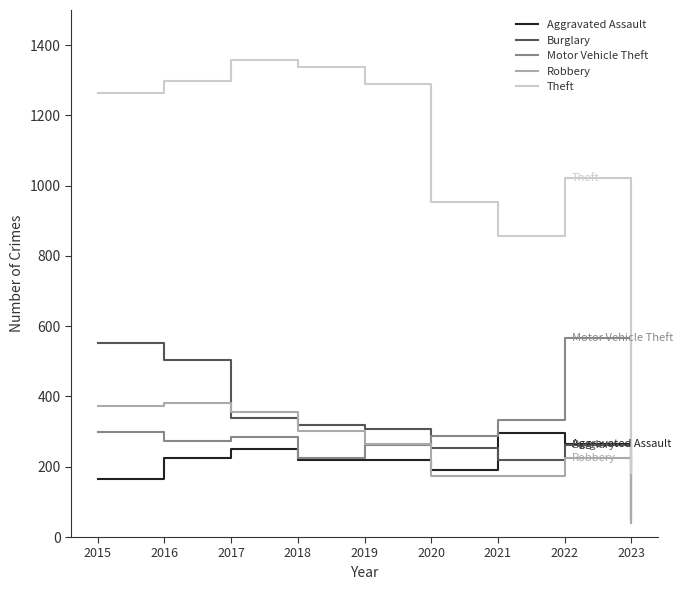

In Motor Vehicle Theft, how many points are lower than both neighbors (excluding endpoints)?

2